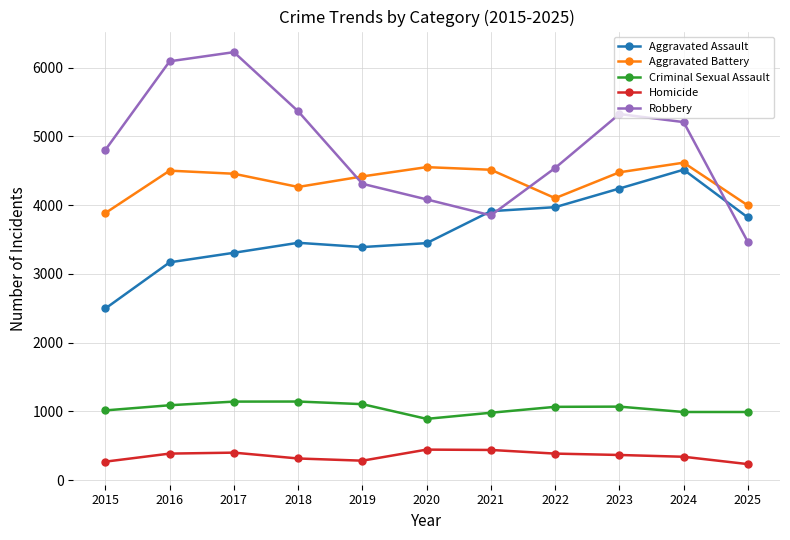

True or false: Homicide and Aggravated Battery intersect in this chart.

False